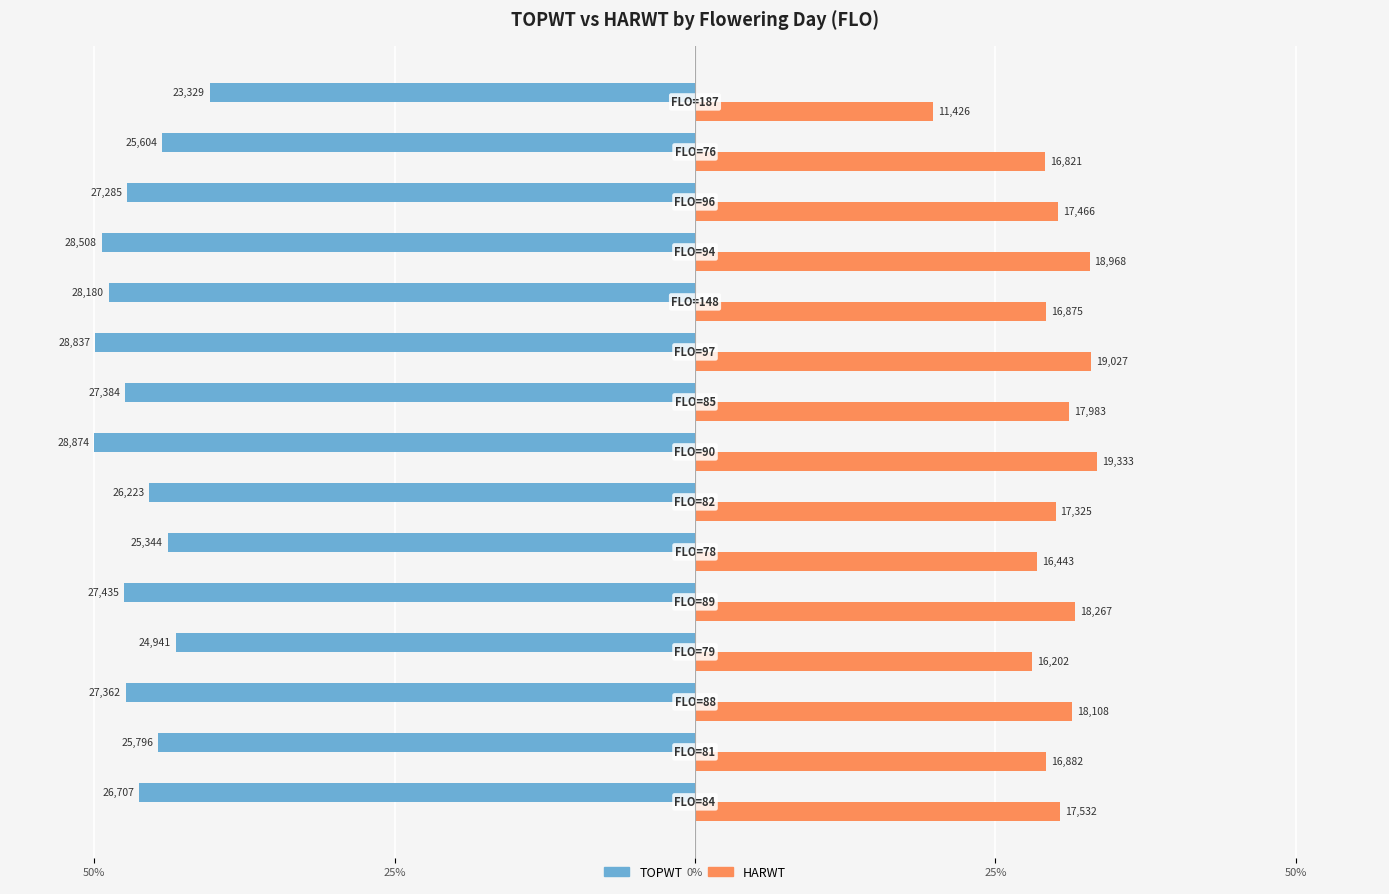

What are all the series names shown in the legend?

TOPWT, HARWT